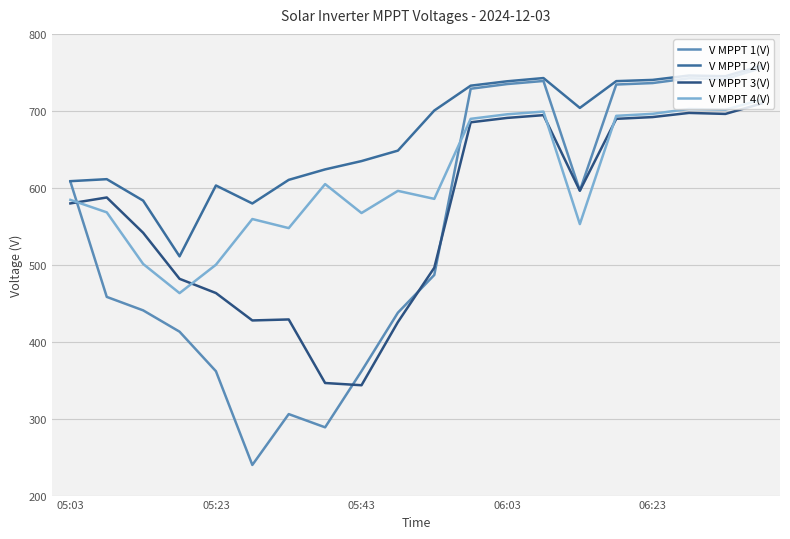

What is the difference between the second highest and second lowest values in the V MPPT 4(V) series?

202.4